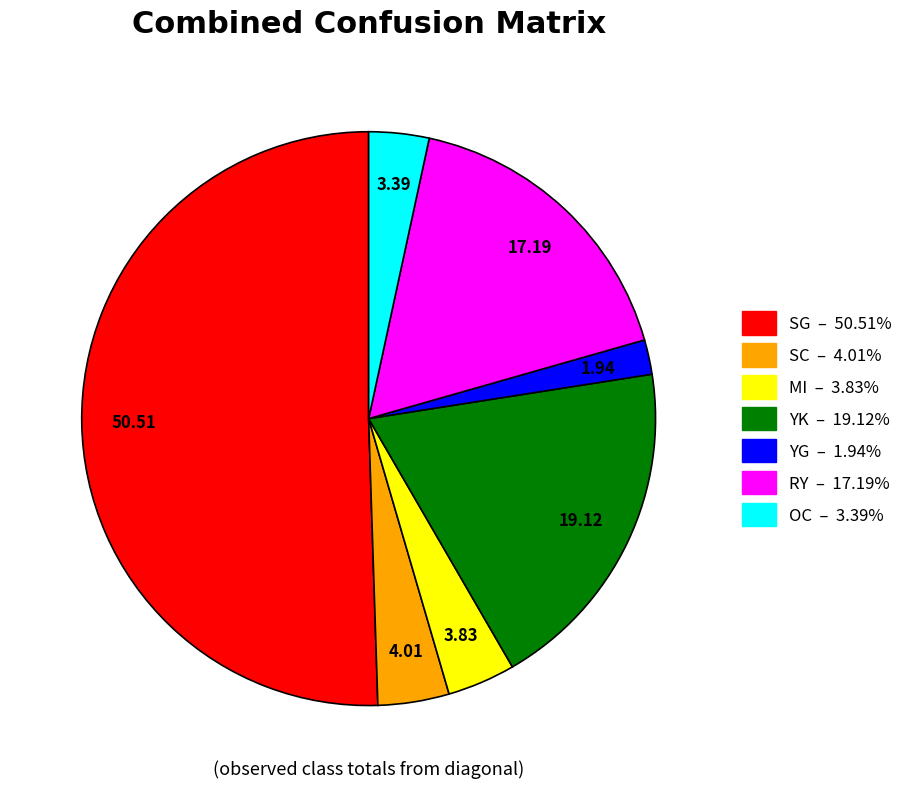

How many slices are in this pie chart?

7